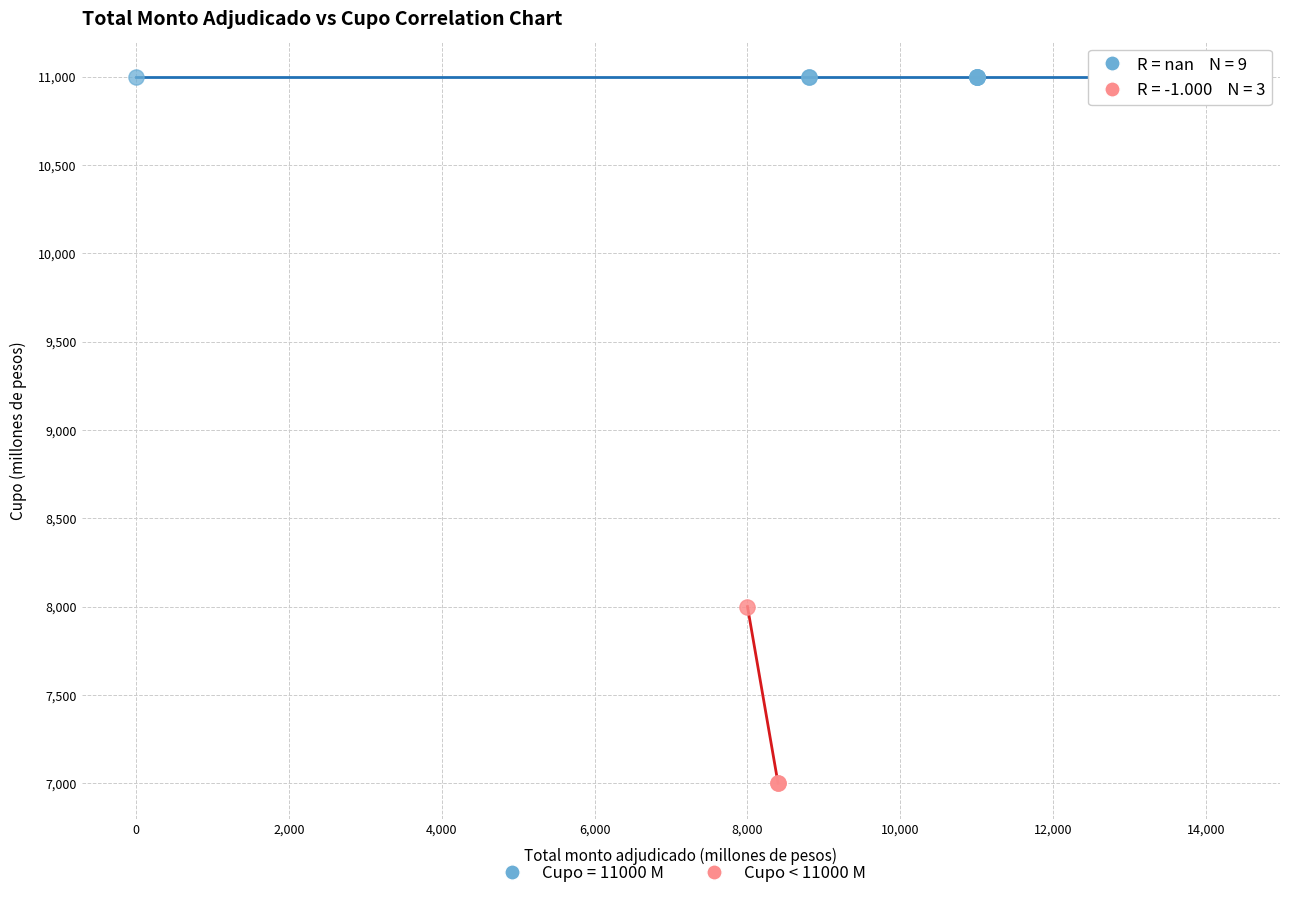

Which series contains the lowest Y value?

Cupo < 11000 M